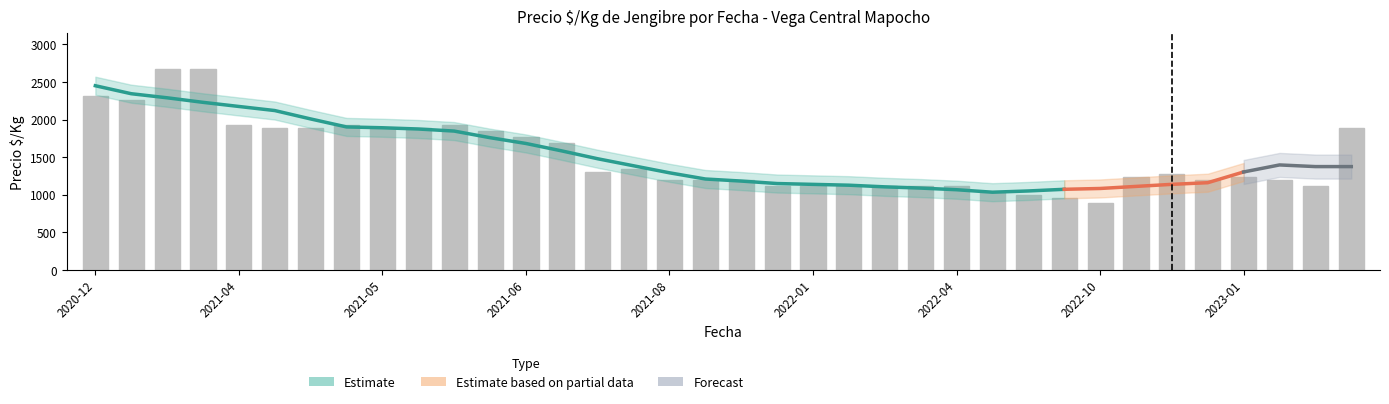

How many values exceed 1269?

17